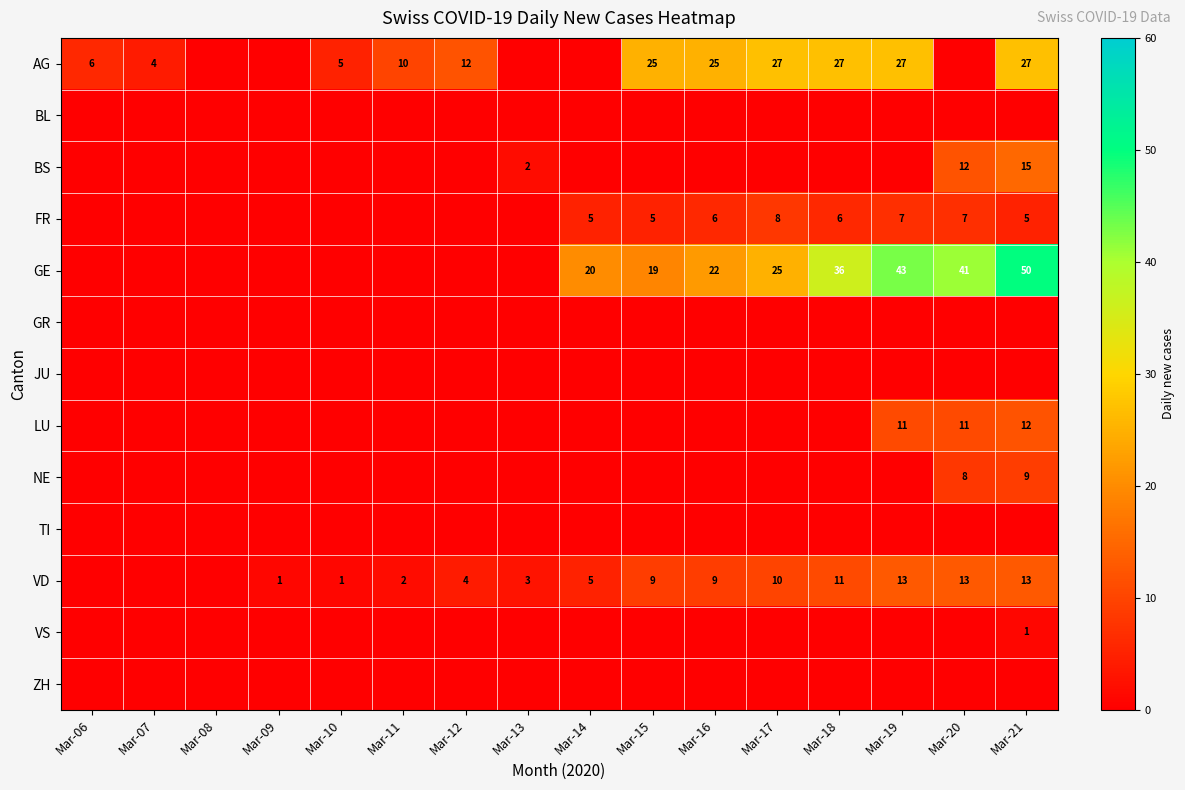

Is the value of BS at Mar-21 greater than the value of VD at Mar-09?

Yes